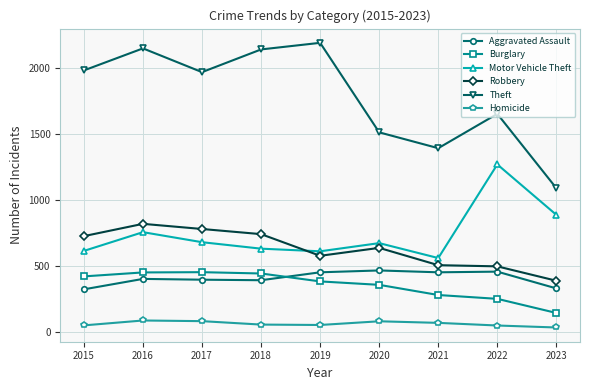

At 2015, list the series in order from largest to smallest.

Theft, Robbery, Motor Vehicle Theft, Burglary, Aggravated Assault, Homicide